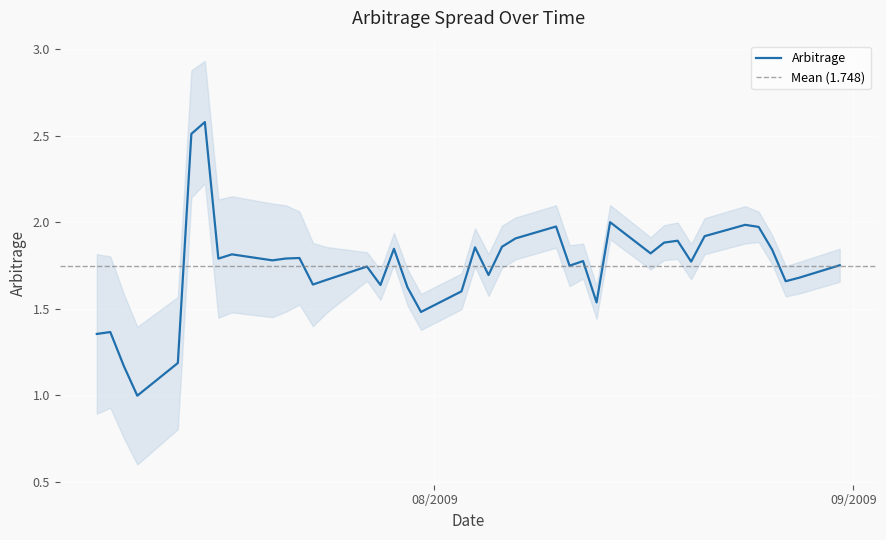

What is the sum of all values?

69.9